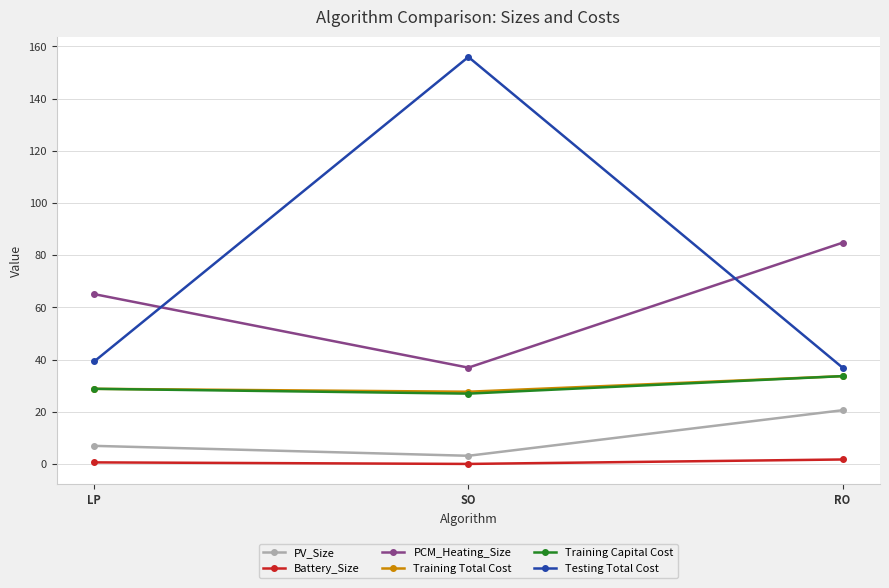

The Training Total Cost series shows 46.4 at RO. True or false?

False